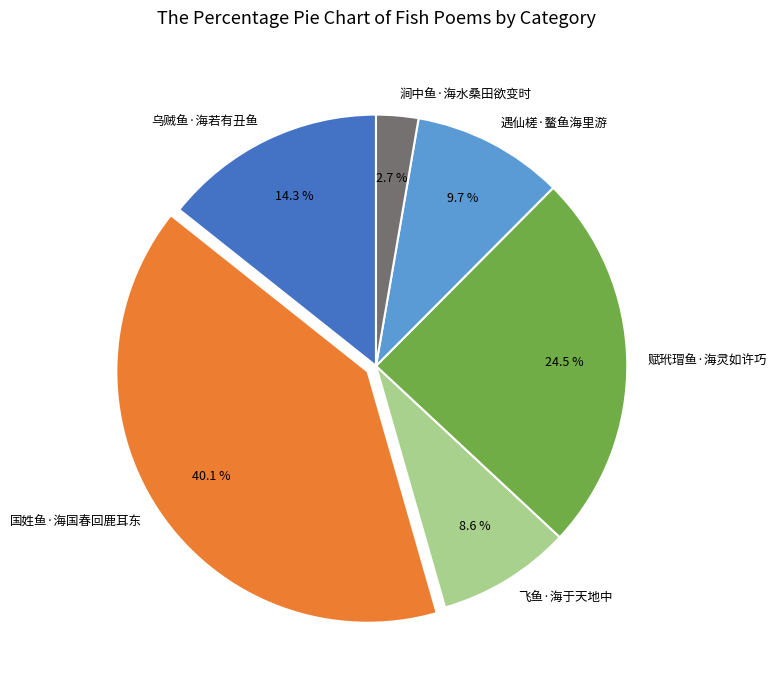

Is there a majority slice in this chart?

No